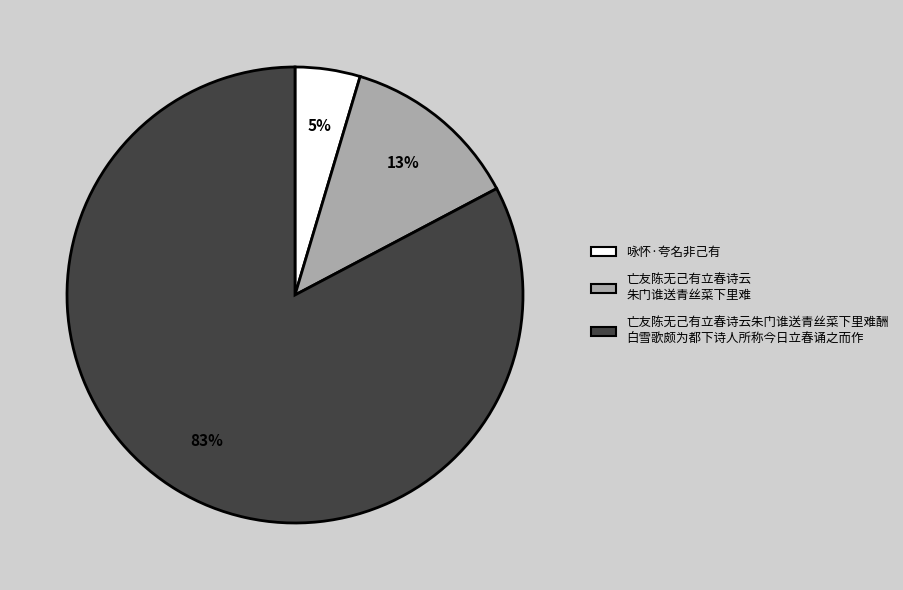

To the nearest percent, what is the average slice percentage?

33%